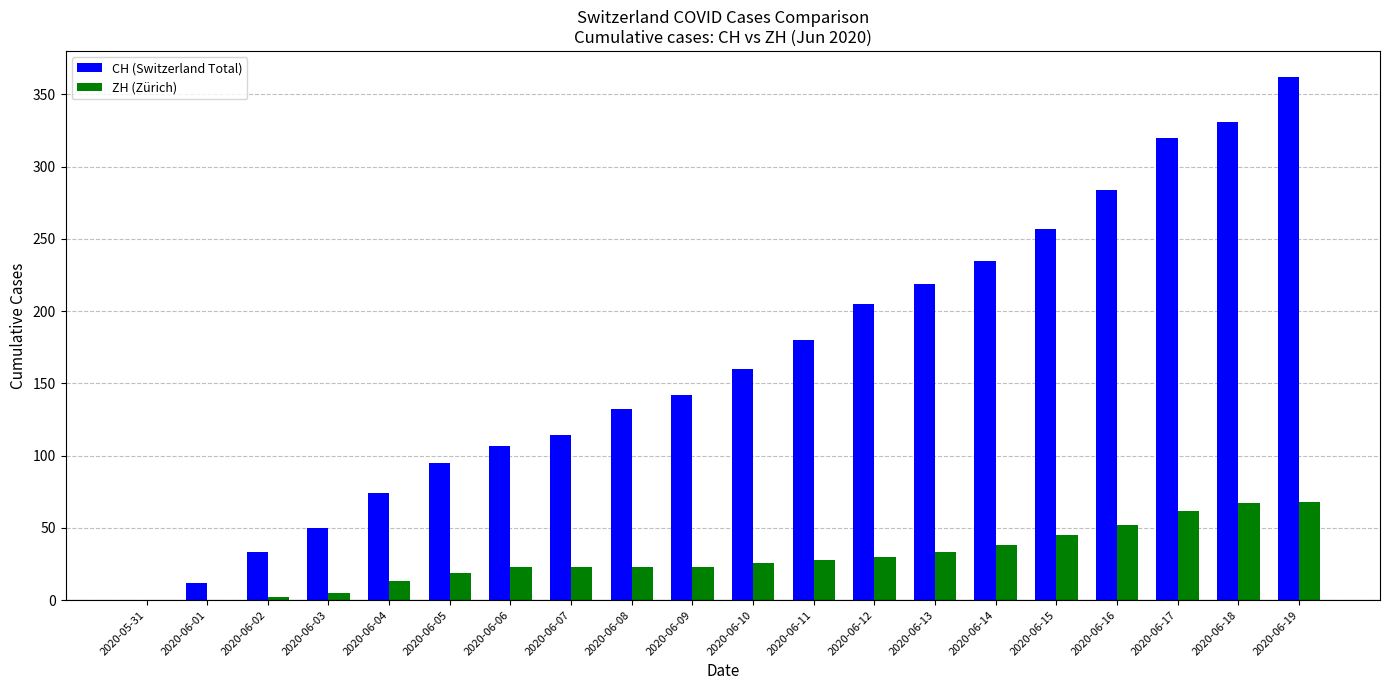

What is the approximate value of ZH (Zürich) at 2020-06-11, to the nearest 10?

30